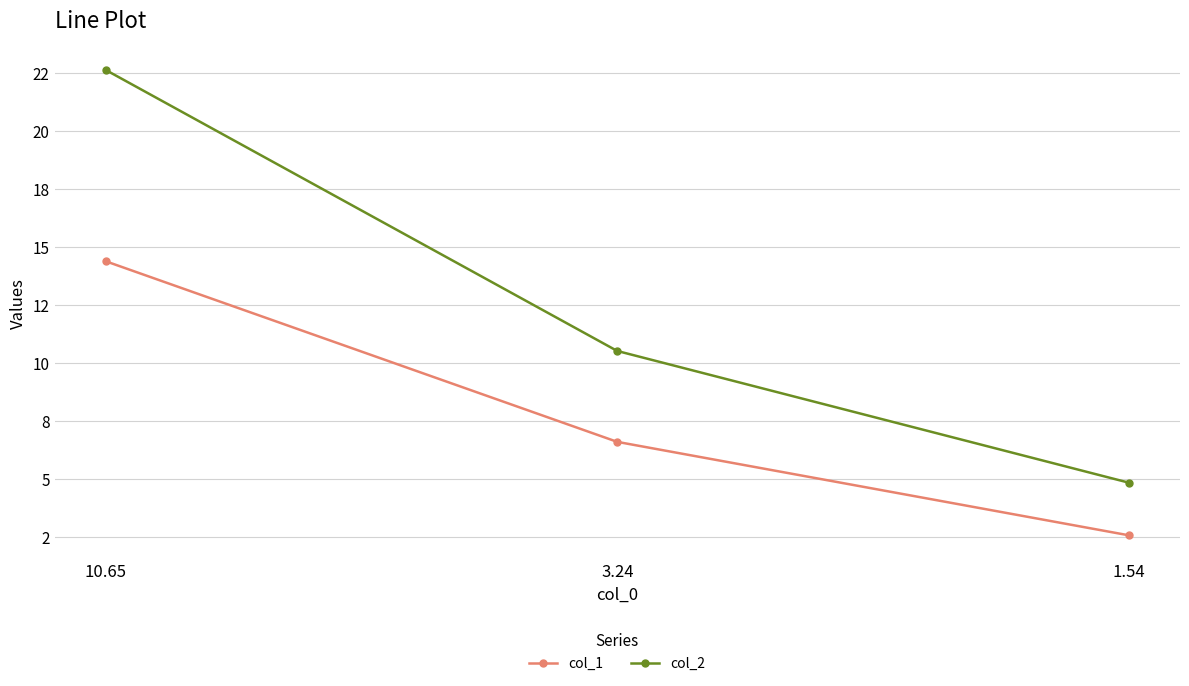

Does the chart have visible grid lines?

Yes